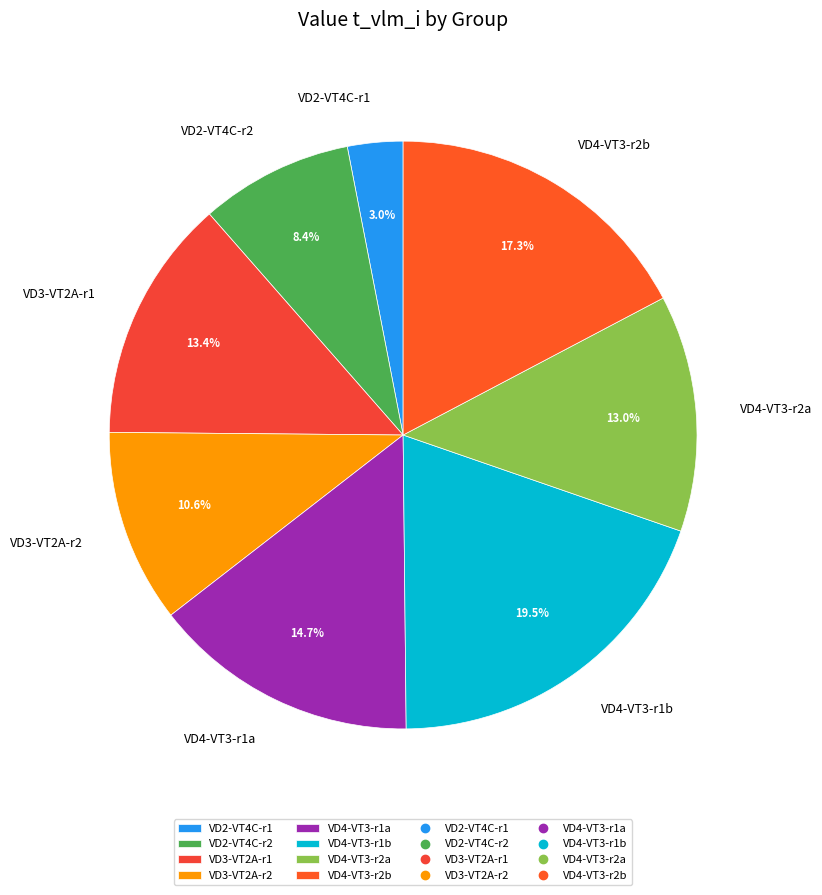

Is VD4-VT3-r1b the majority of the pie?

No